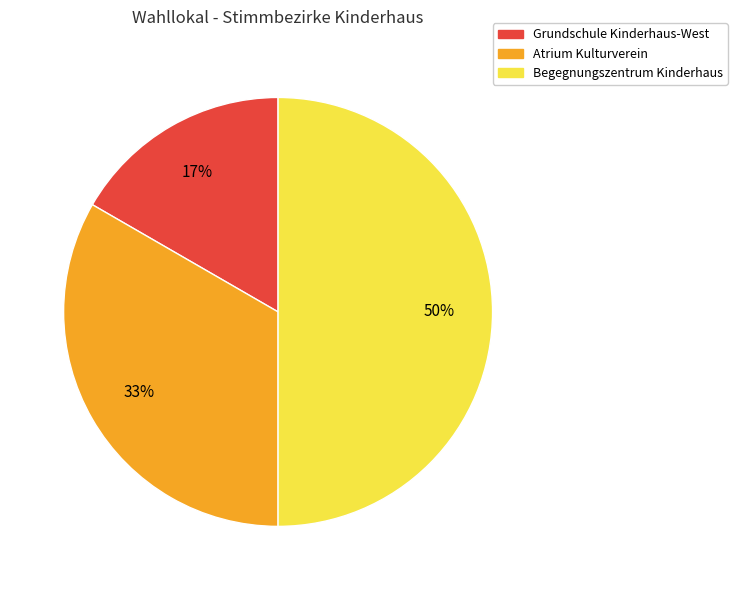

Does Grundschule Kinderhaus-West account for over 50% of the chart?

No